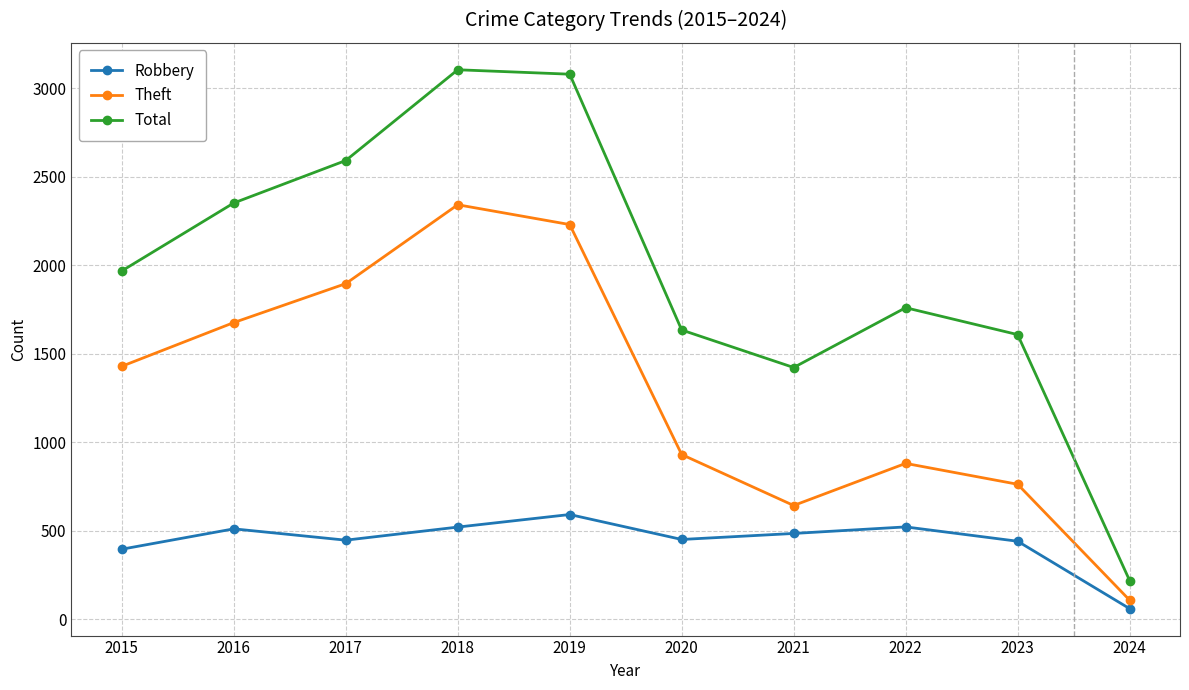

True or false: Total and Theft intersect in this chart.

False